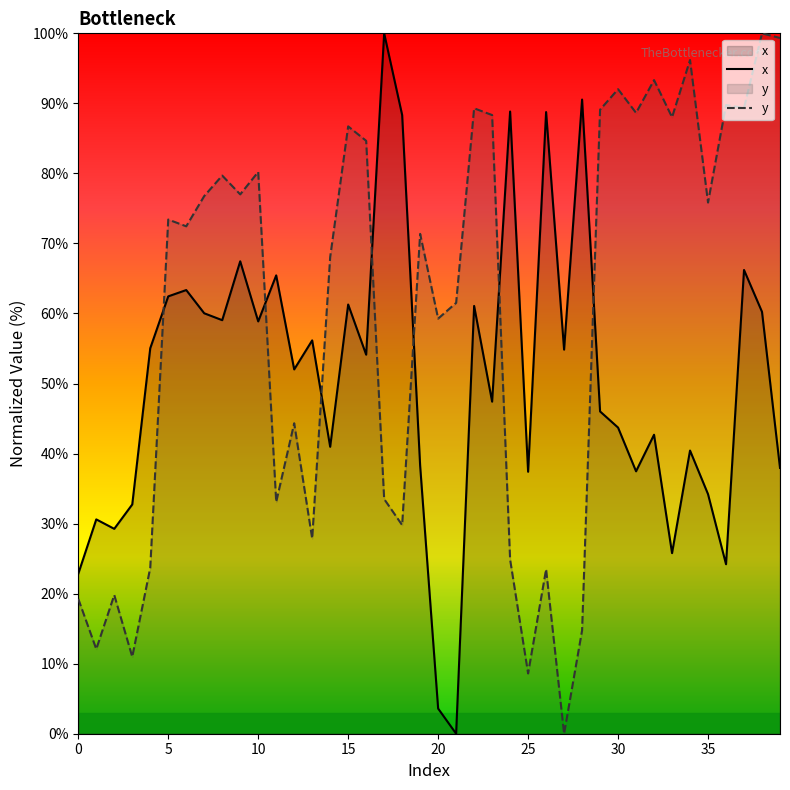

Read the x value at 19.

38.3